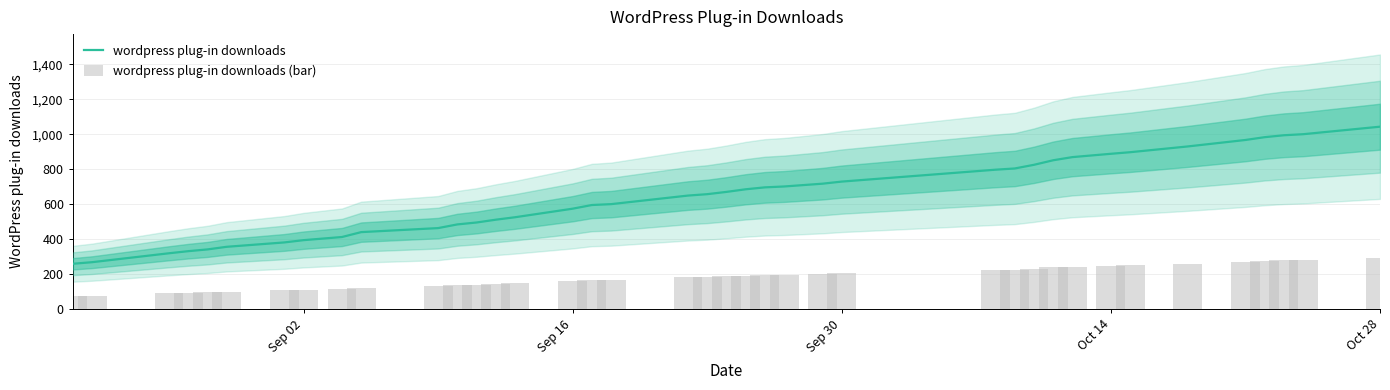

At which label does wordpress plug-in downloads reach its peak?

Oct 28